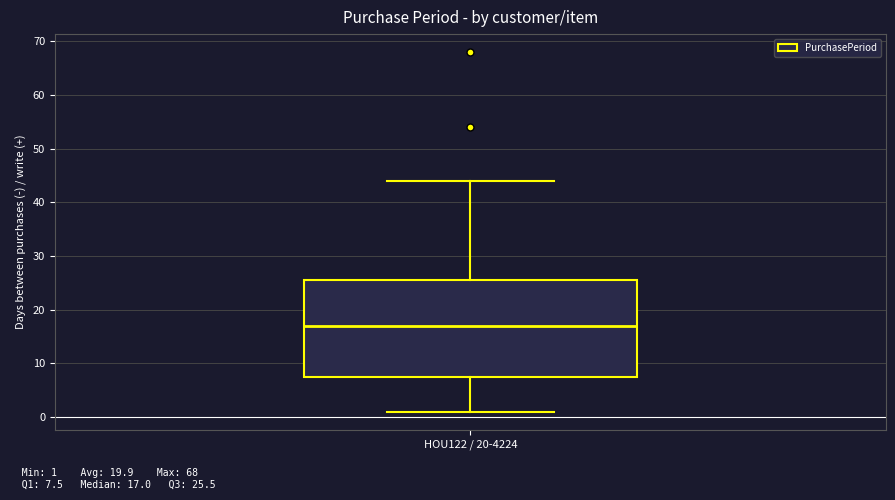

Where is the upper edge of the box for HOU122 / 20-4224 on the y-axis? The values are not printed on the chart, so give them approximately, as read against the axis.

26